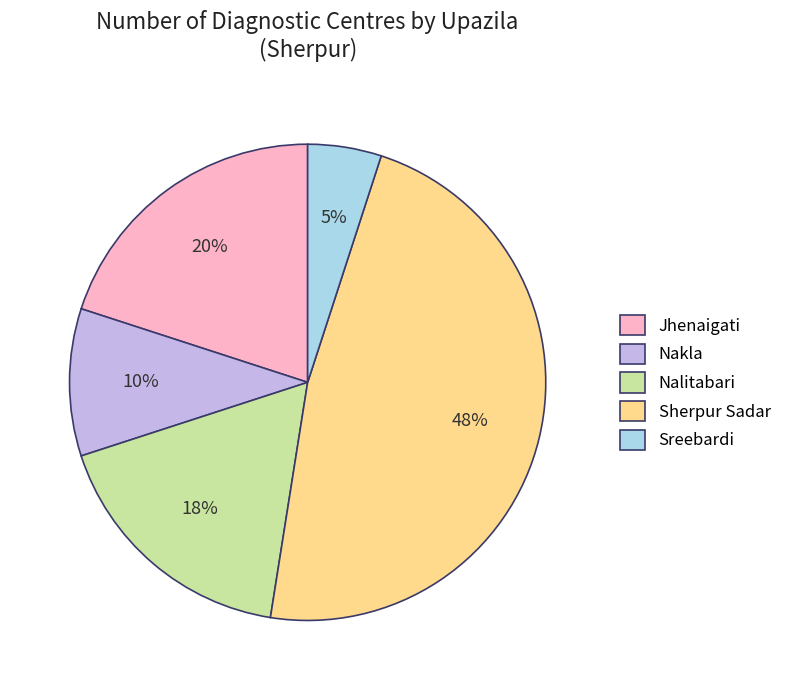

To the nearest percent, what percentage of the pie is Sreebardi?

5%